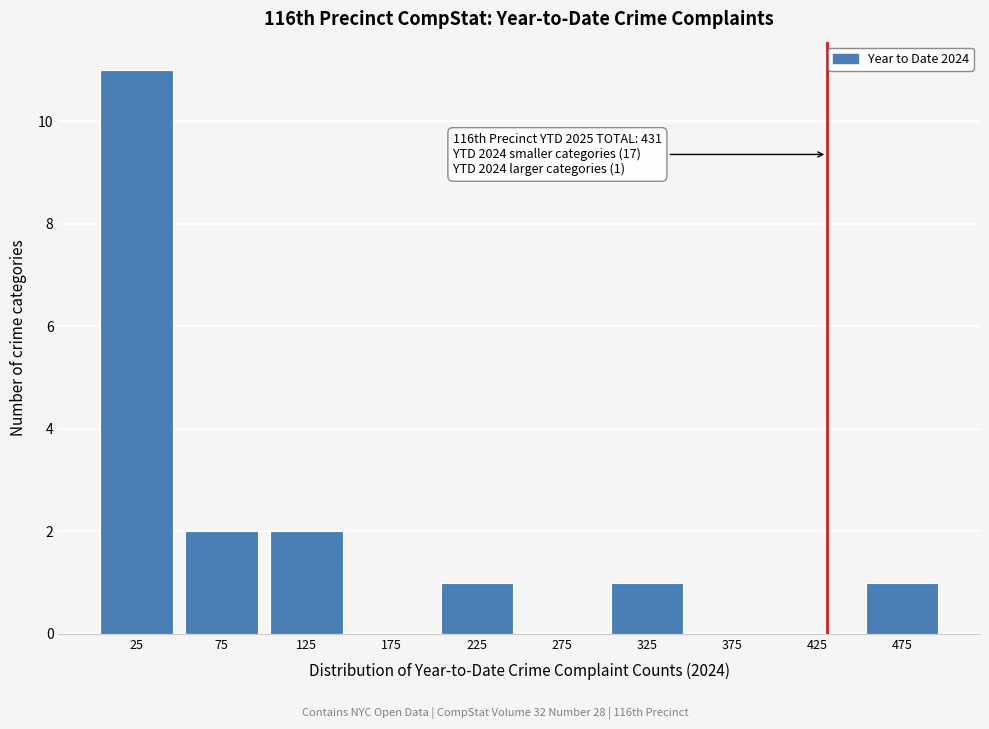

Which range on the x-axis has the tallest bar?

0 to 50